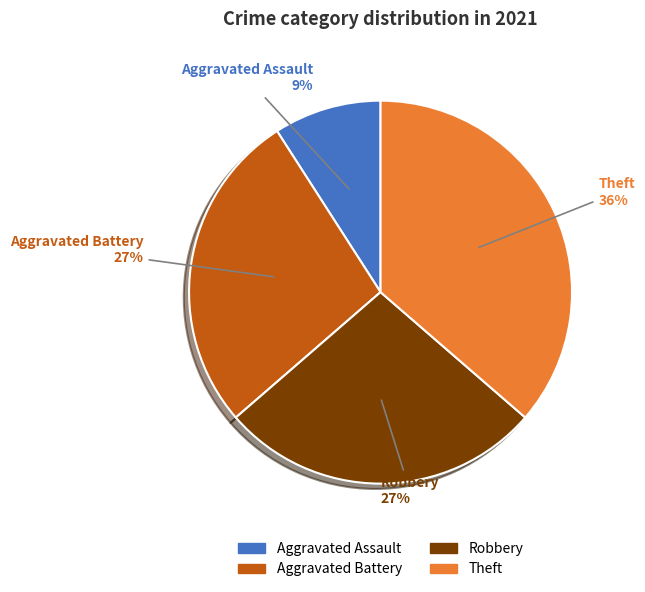

To the nearest percent, what is the difference between the largest and smallest slice percentages?

27%